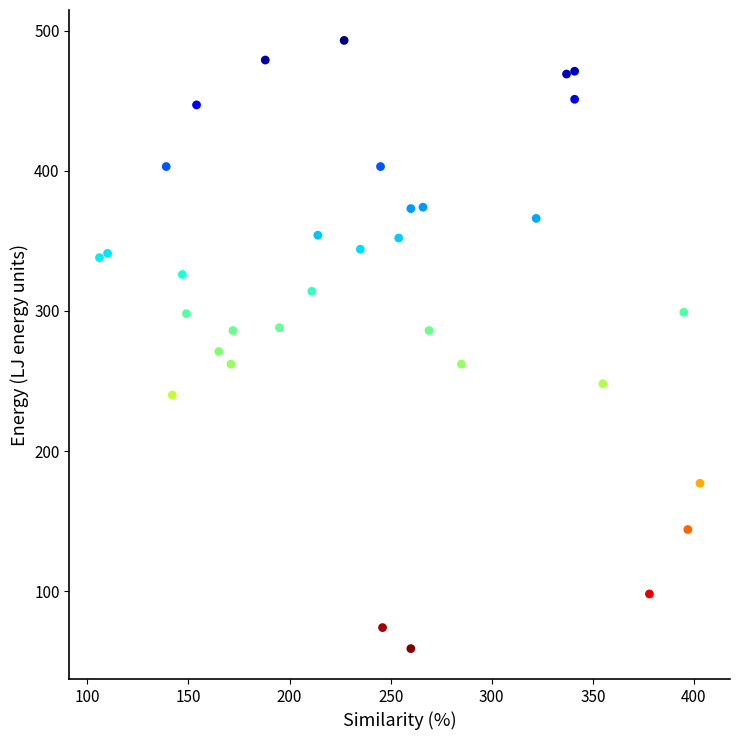

What Y value in the scatter plot is closest to 276?

271